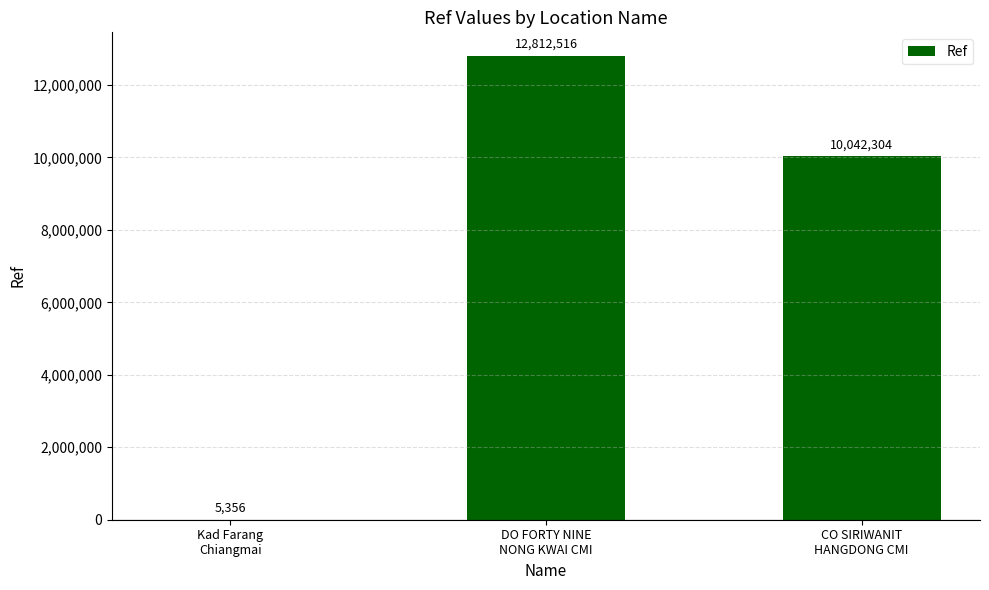

Reading left to right, what are all the values shown in this chart?

Kad Farang
Chiangmai=5356	DO FORTY NINE
NONG KWAI CMI=12812516	CO SIRIWANIT
HANGDONG CMI=10042304